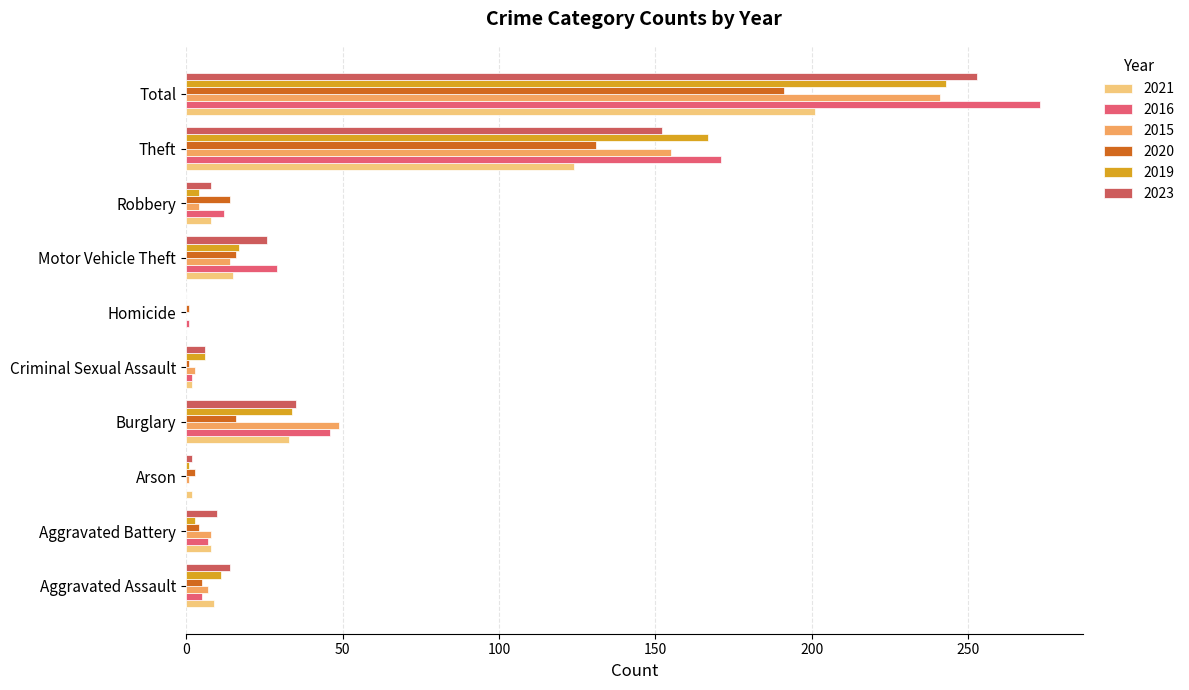

How many data points does each series have?

10